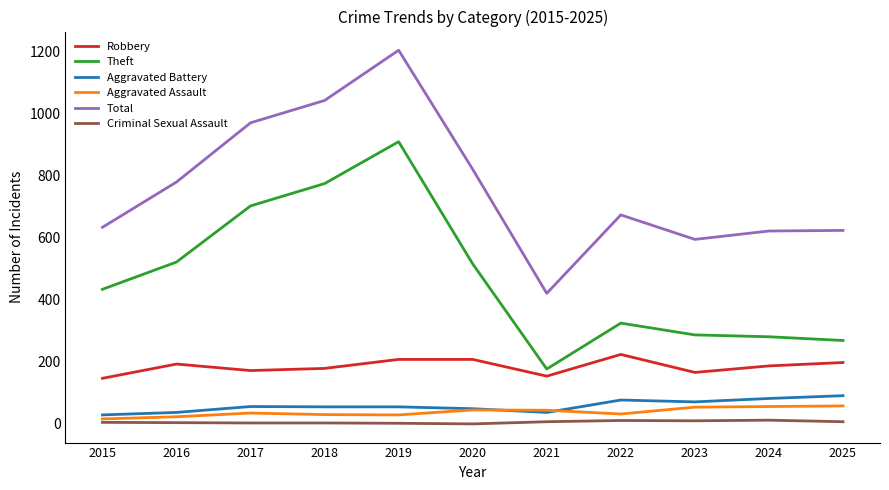

True or false: Robbery and Criminal Sexual Assault intersect in this chart.

False